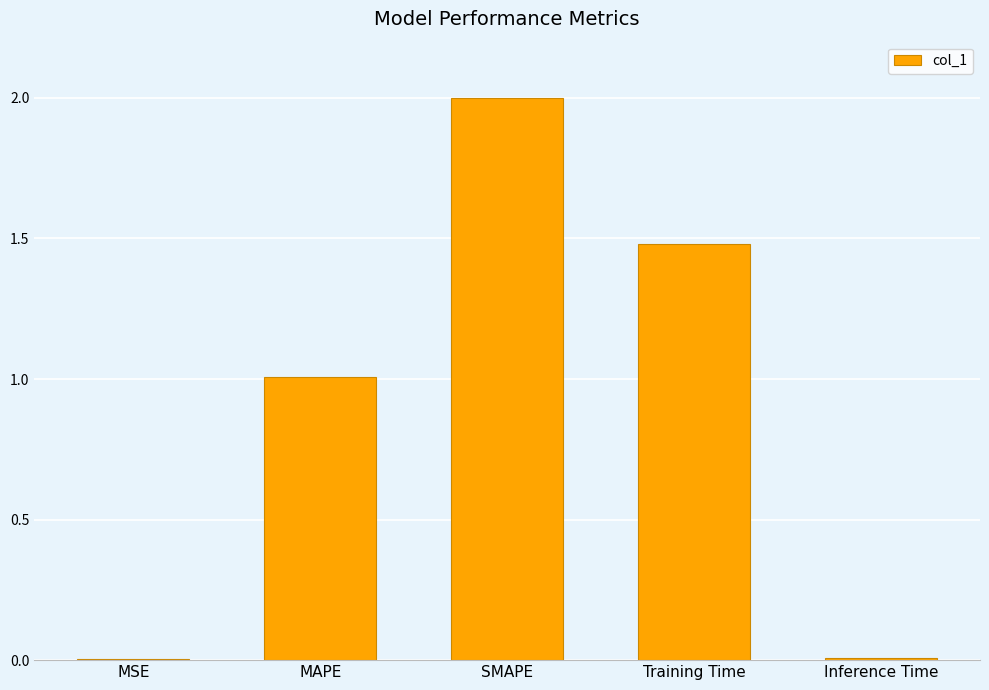

What is the ratio of the value at Training Time to the value at SMAPE?

0.7